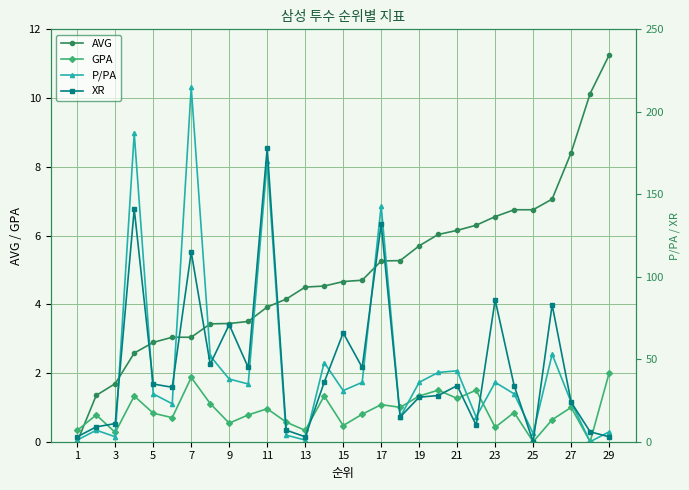

In XR, how many points are higher than both neighbors (excluding endpoints)?

9